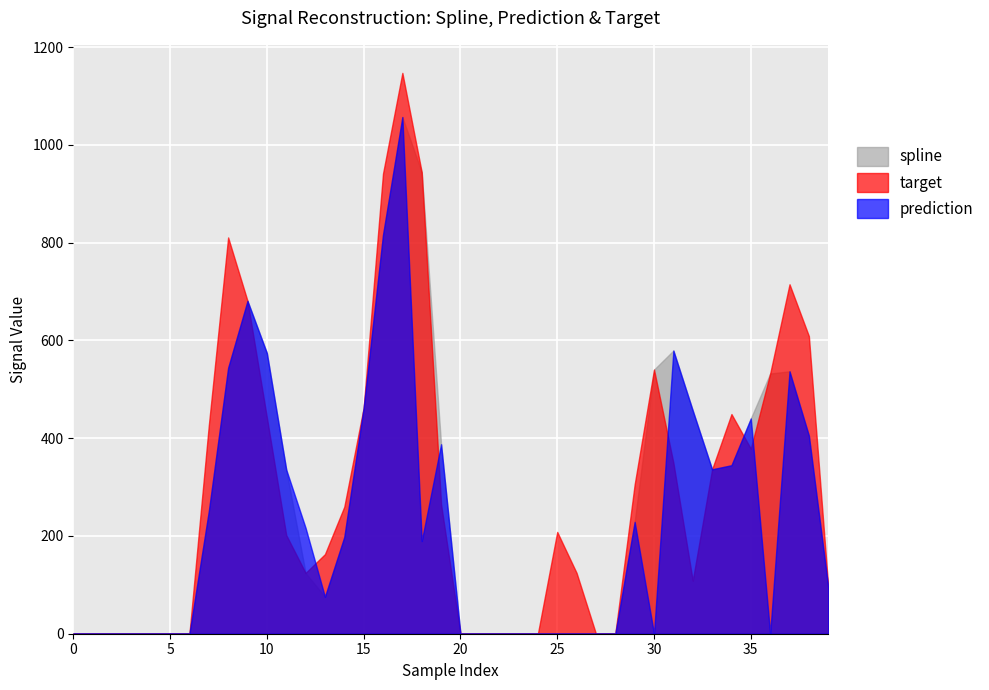

How many values in the prediction series are below 189?

20